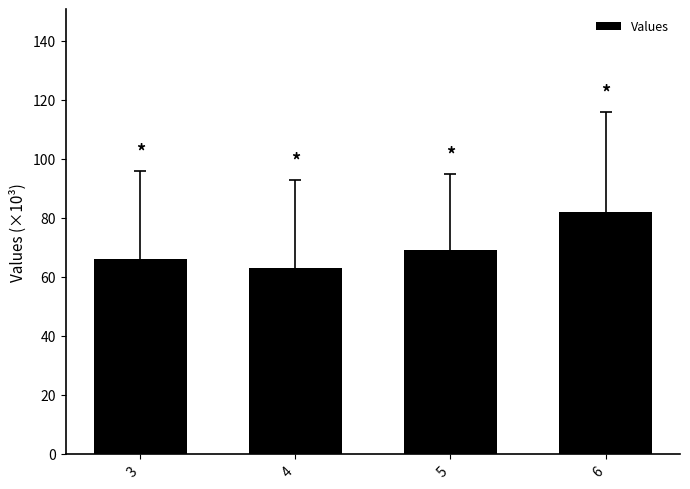

What value does the data have at 6, to the nearest 10?

80